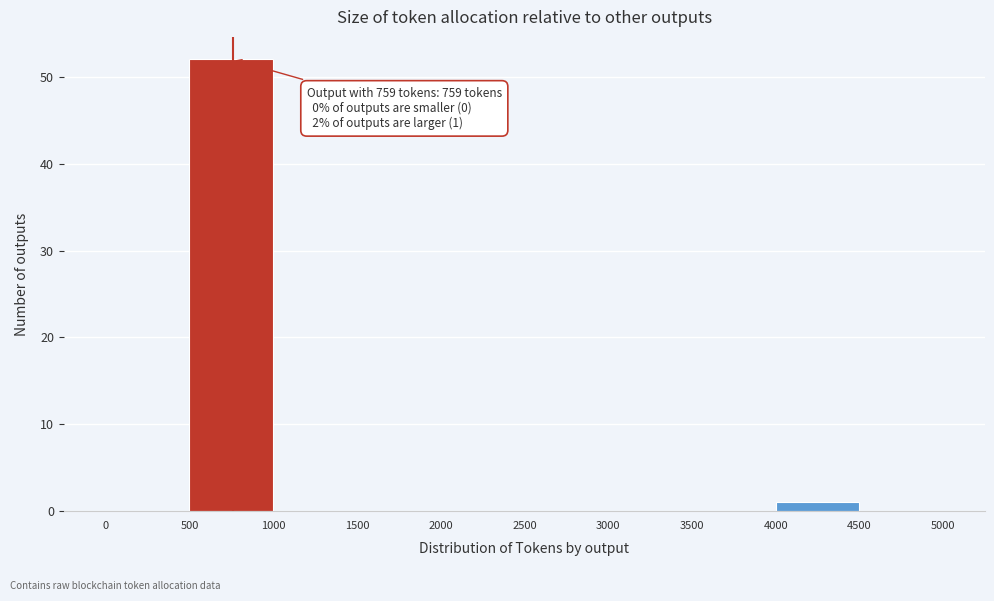

Over which range of the x-axis is the bar tallest?

500 to 1000